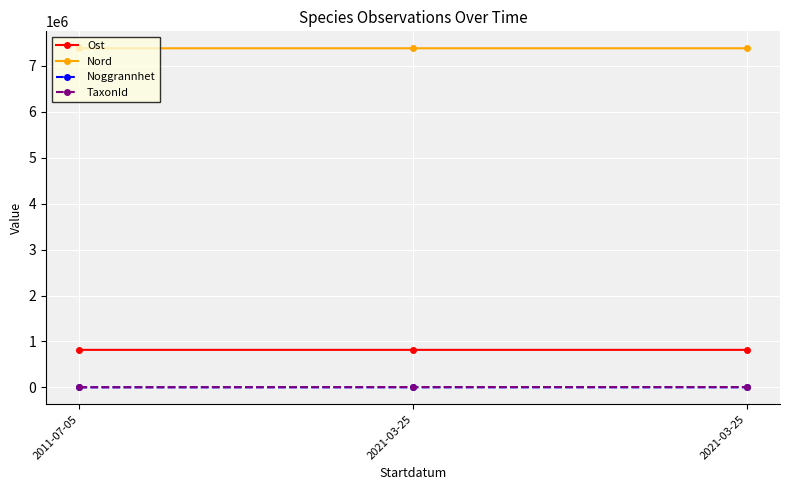

Is this an area chart (filled region under the line)?

No